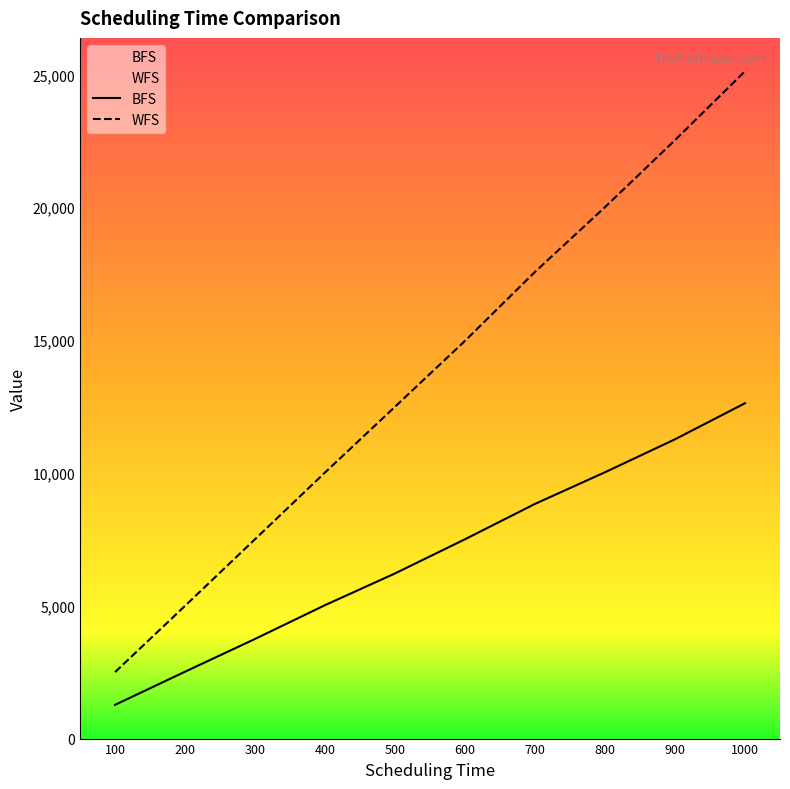

What is the difference between the second highest and second lowest values in the WFS series?

17529